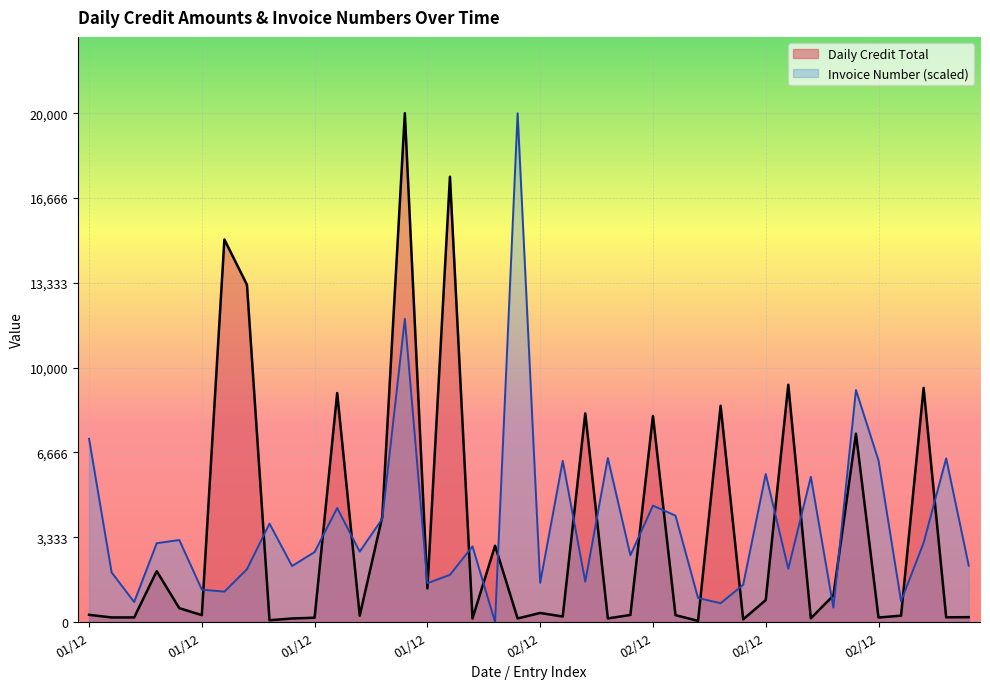

Which series ends up on top after the final intersection of Daily Credit Total and Invoice Number?

Invoice Number